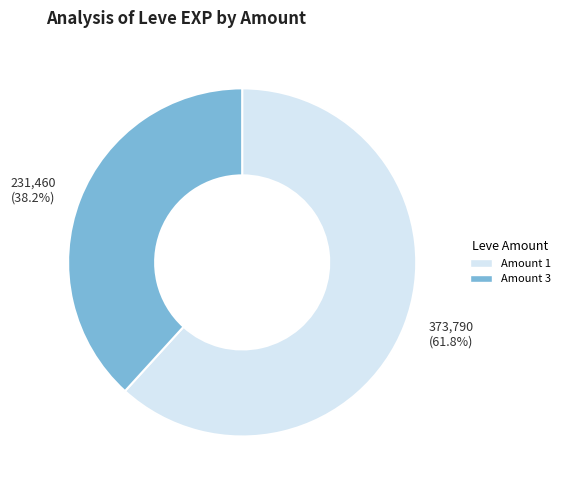

Rank the categories by value from highest to lowest.

373,790 (61.8%), 231,460 (38.2%)